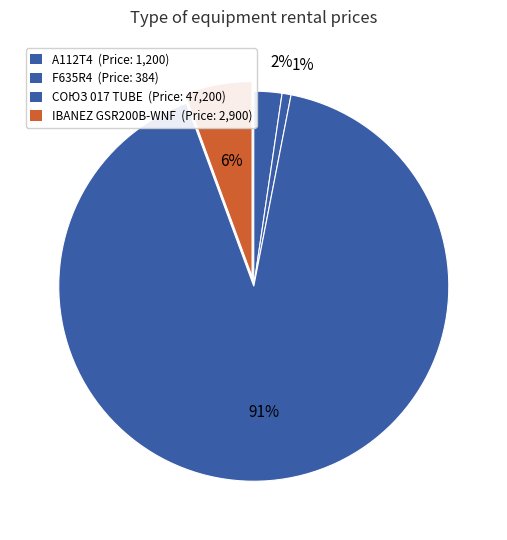

Which slice is the smallest?

F635R4